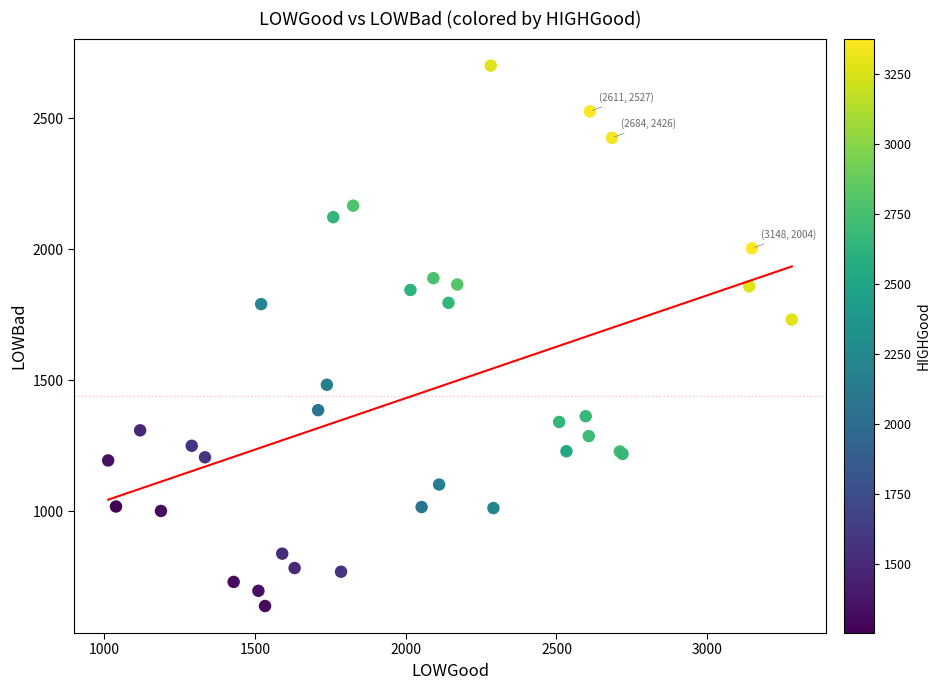

What Y value in the scatter plot is closest to 1670?

1732